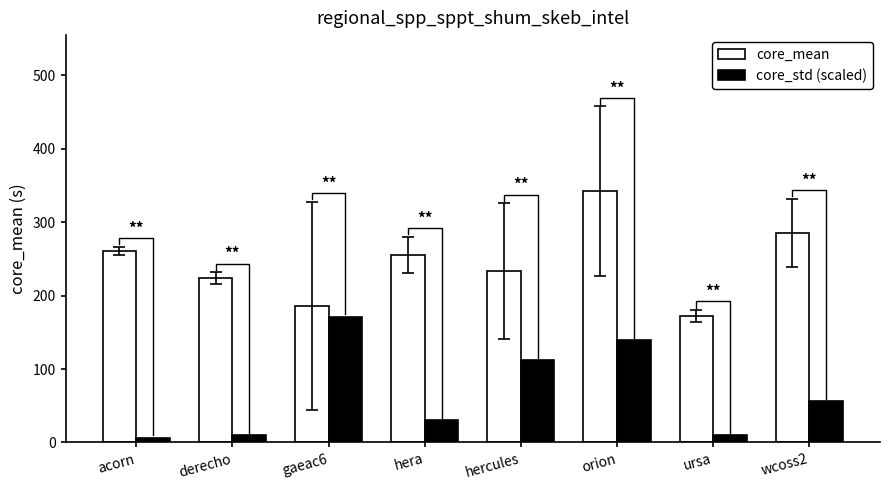

What is the label of the 1st bar from the right?

wcoss2